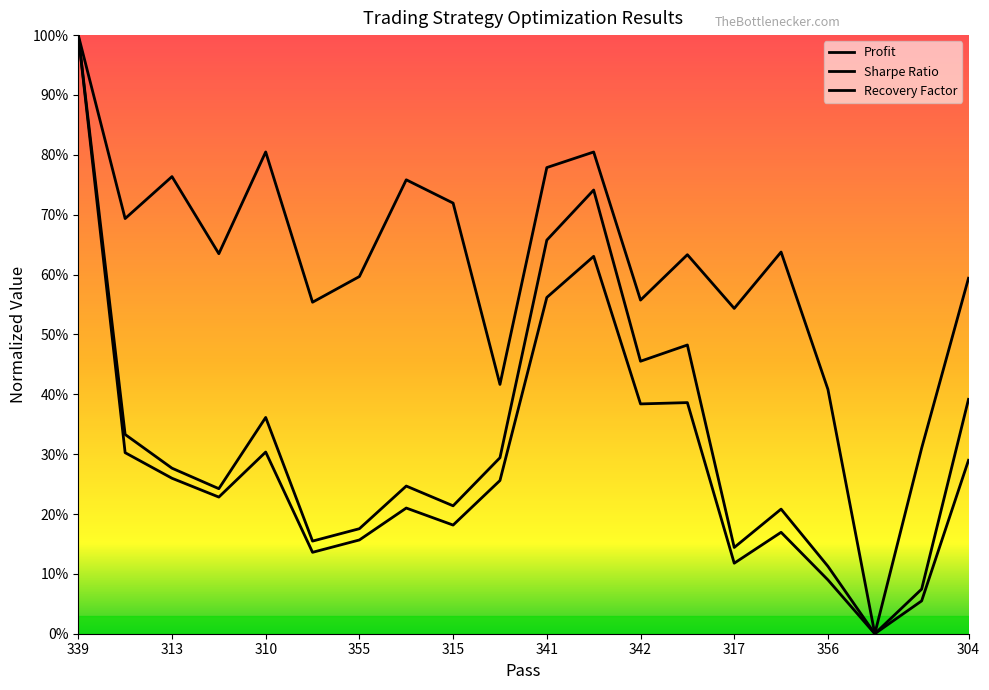

Which series has the widest spread of values?

Profit